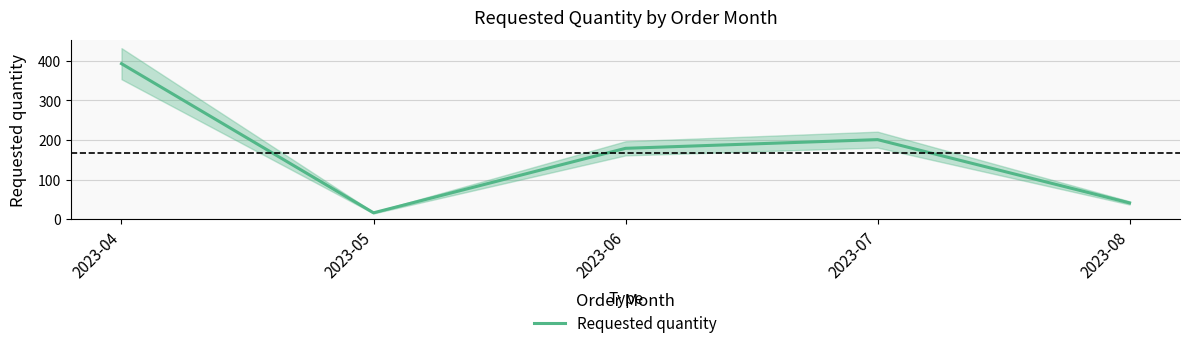

Is it true that the value at 2023-06 is 260?

False